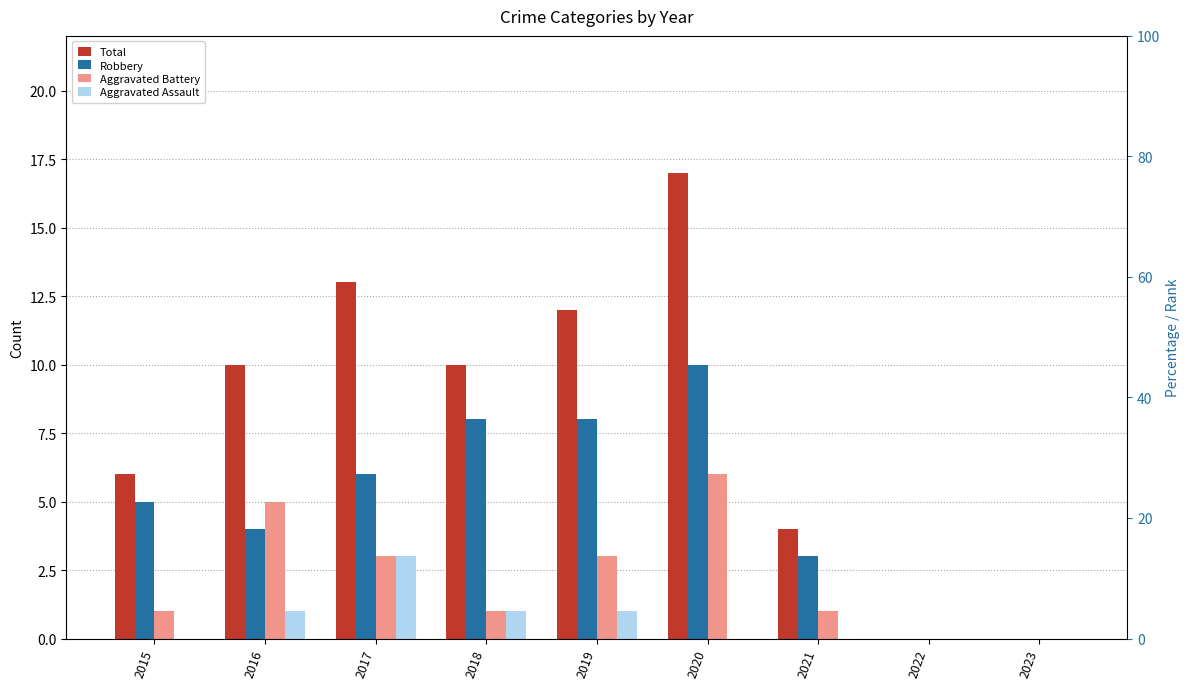

True or false: Robbery has a value of 3 at 2015.

False